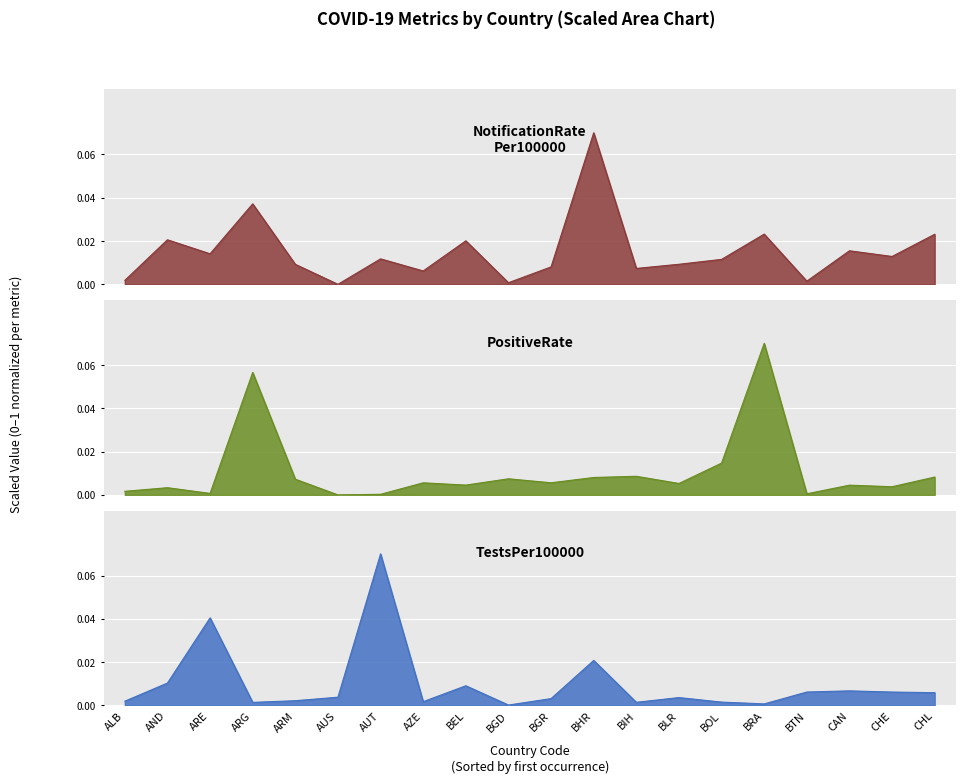

Reading left to right, transcribe all the data shown in this chart.

ALB=0.0	AND=0.0	ARE=0.0	ARG=0.0	ARM=0.0	AUS=0.0	AUT=0.0	AZE=0.0	BEL=0.0	BGD=0.0	BGR=0.0	BHR=0.1	BIH=0.0	BLR=0.0	BOL=0.0	BRA=0.0	BTN=0.0	CAN=0.0	CHE=0.0	CHL=0.0